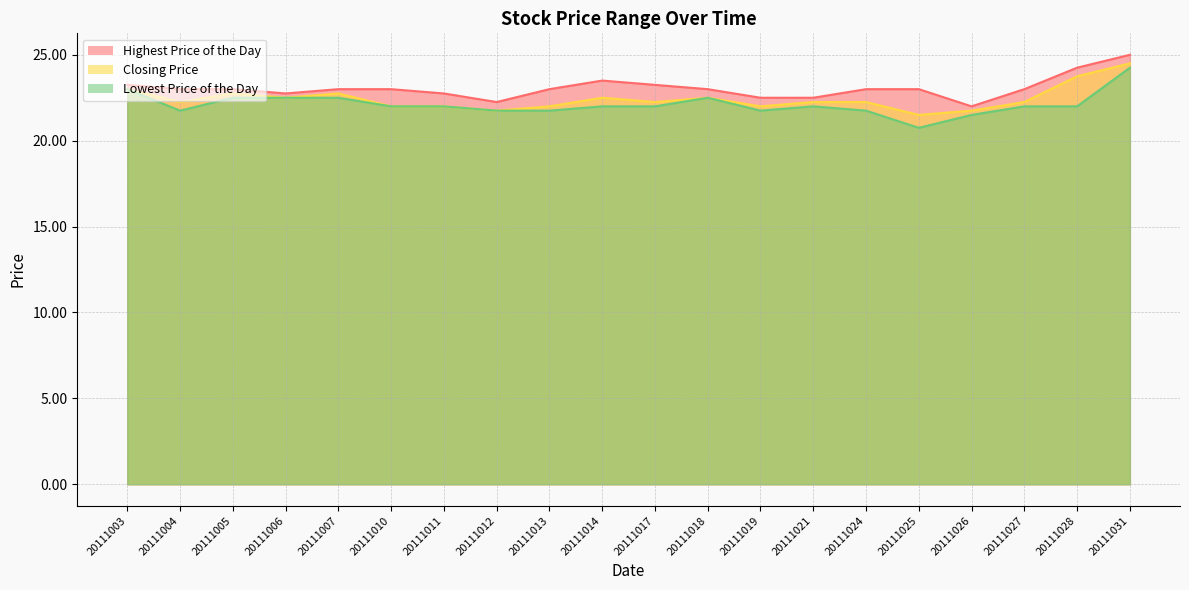

Which category has the highest value across all series?

20111031